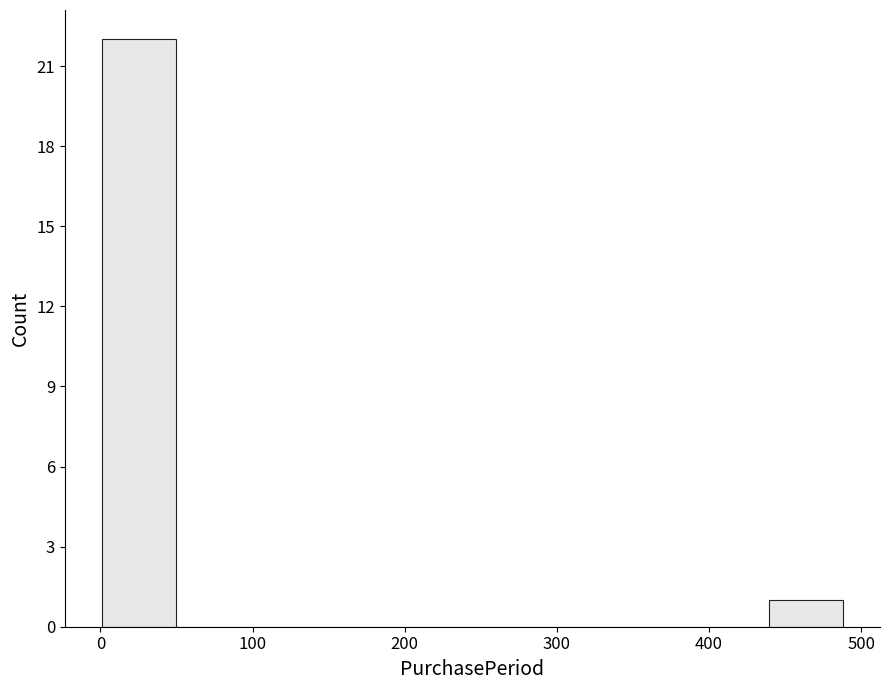

Over which range of the x-axis is the bar tallest?

0 to 50